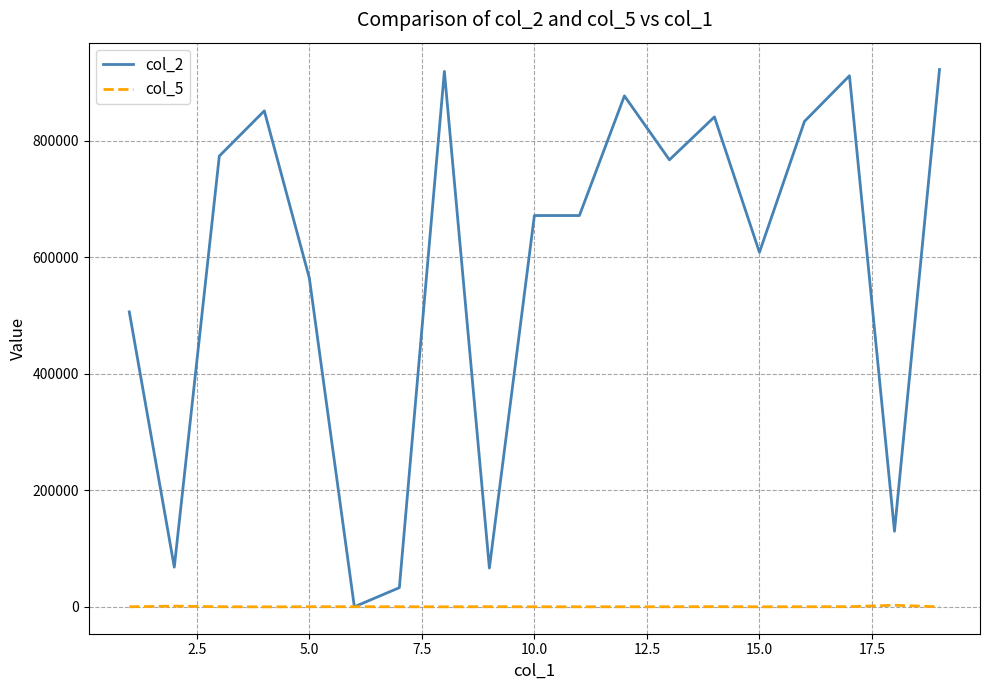

What is the maximum value shown in the chart?

922529.0